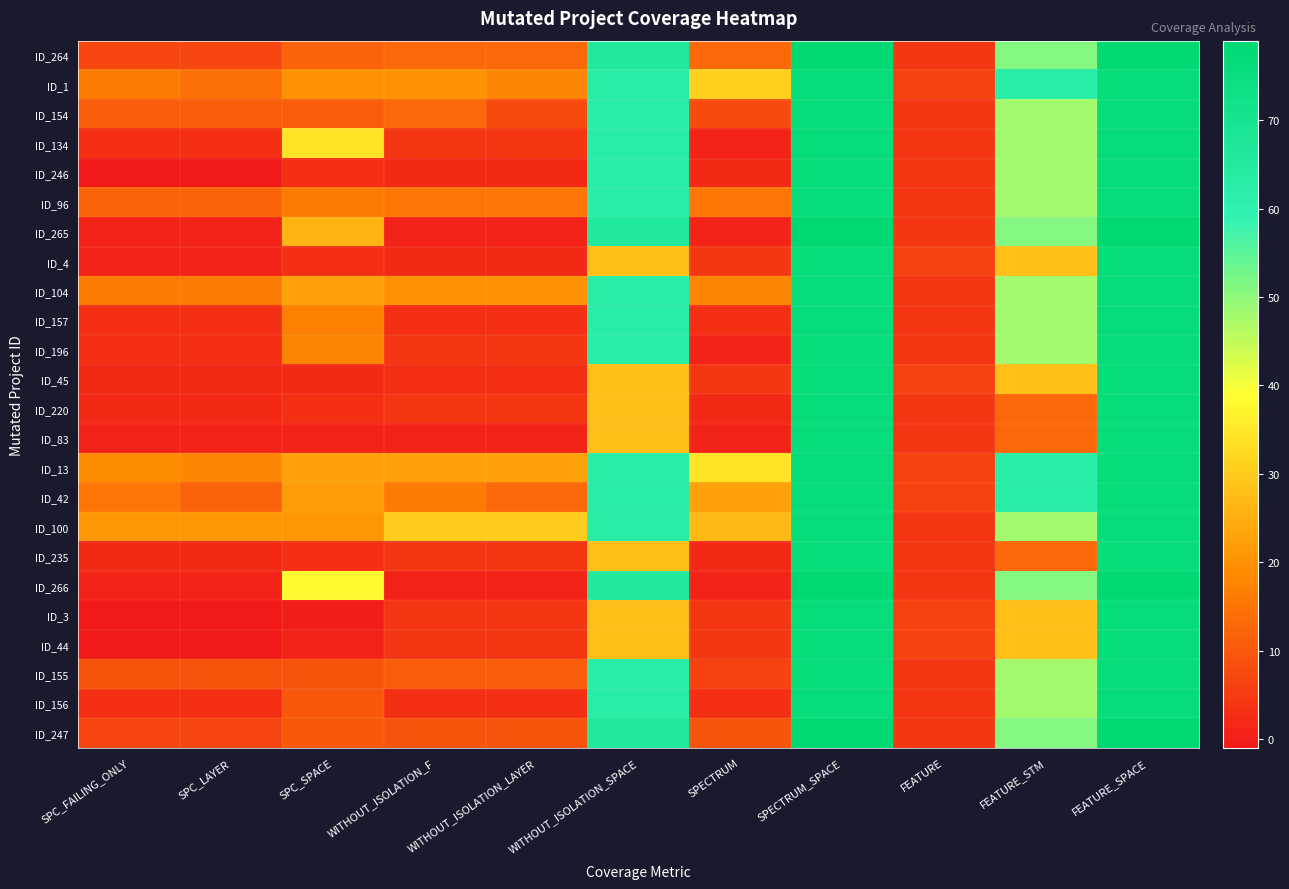

Which has a higher value, FEATURE_STM or SPC_FAILING_ONLY?

FEATURE_STM